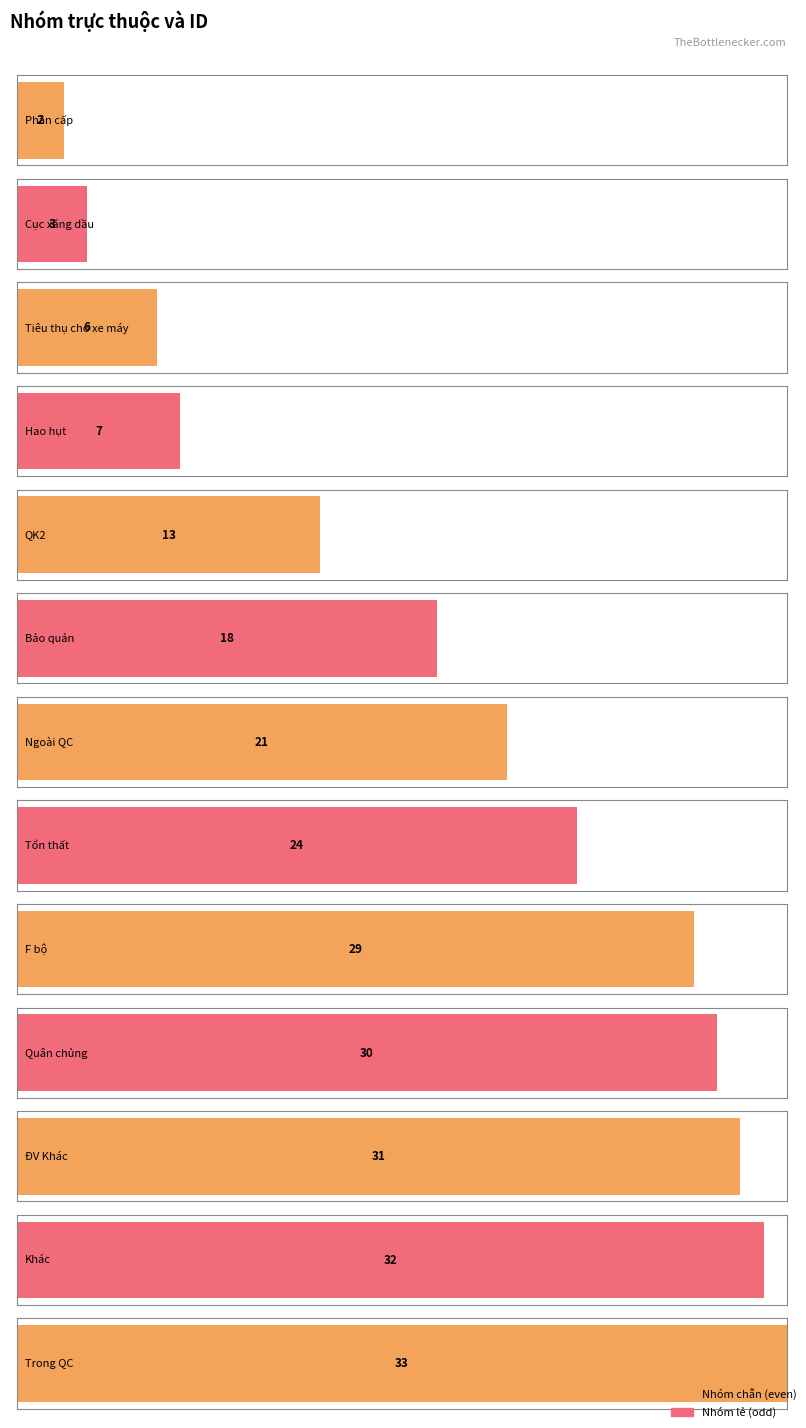

What is the sum of the values at PC and HH?

9